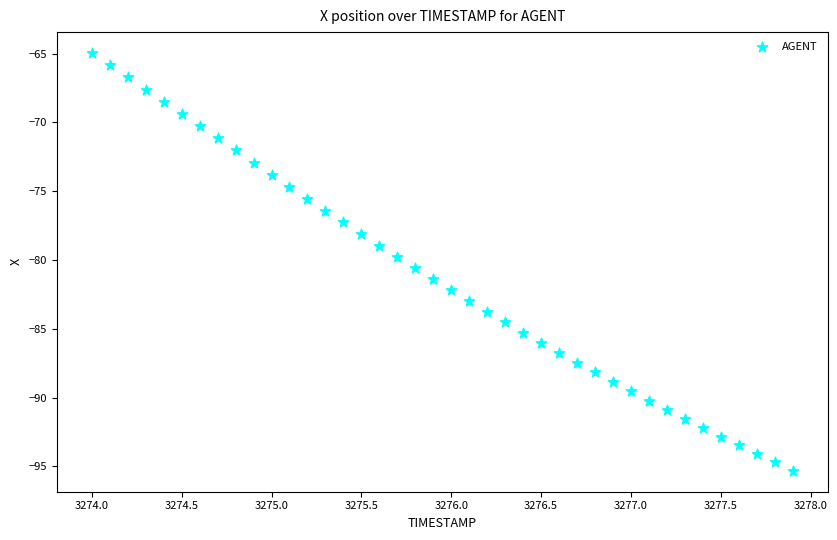

What is the range of X values (max minus min)?

3.9